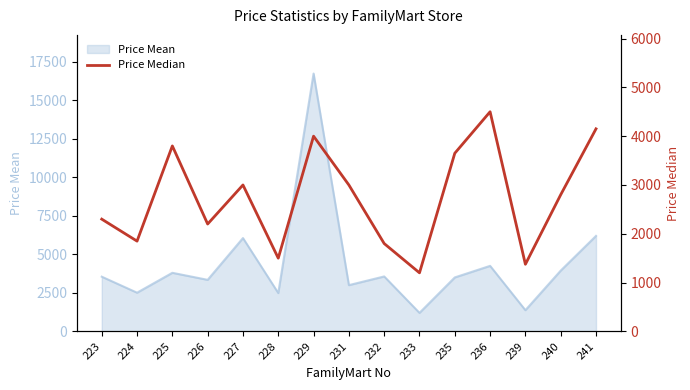

Reading left to right, what are all the values shown in this chart?

2300.0	1849.5	3800.0	2200.0	3000.0	1500.0	4000.0	3000.0	1800.0	1200.0	3650.0	4500.0	1375.0	2800.0	4150.0